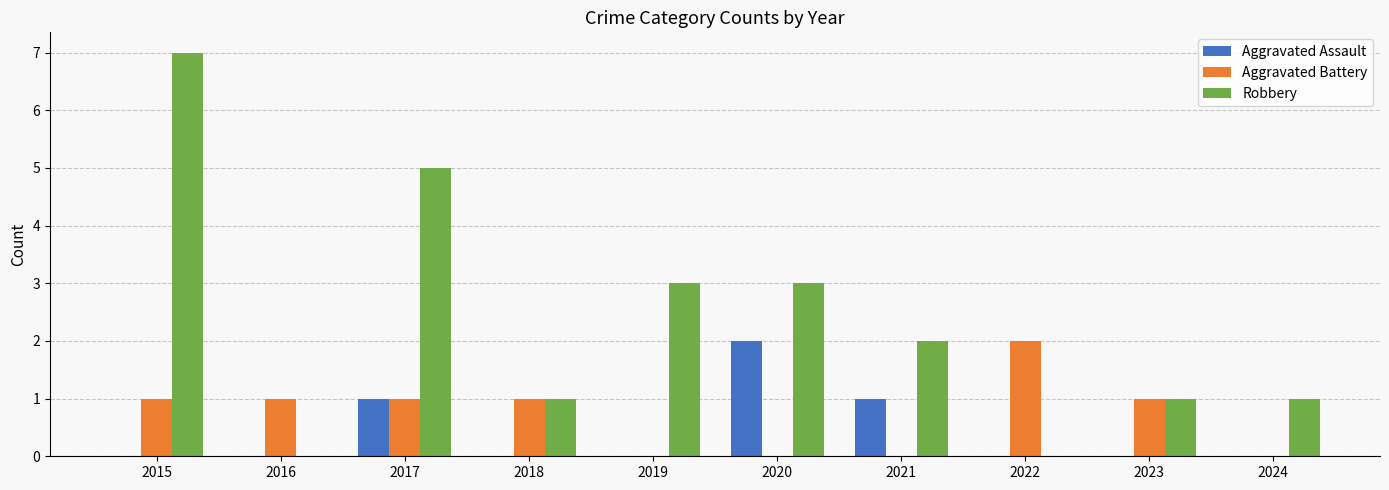

What is the total value across all series at 2015?

8